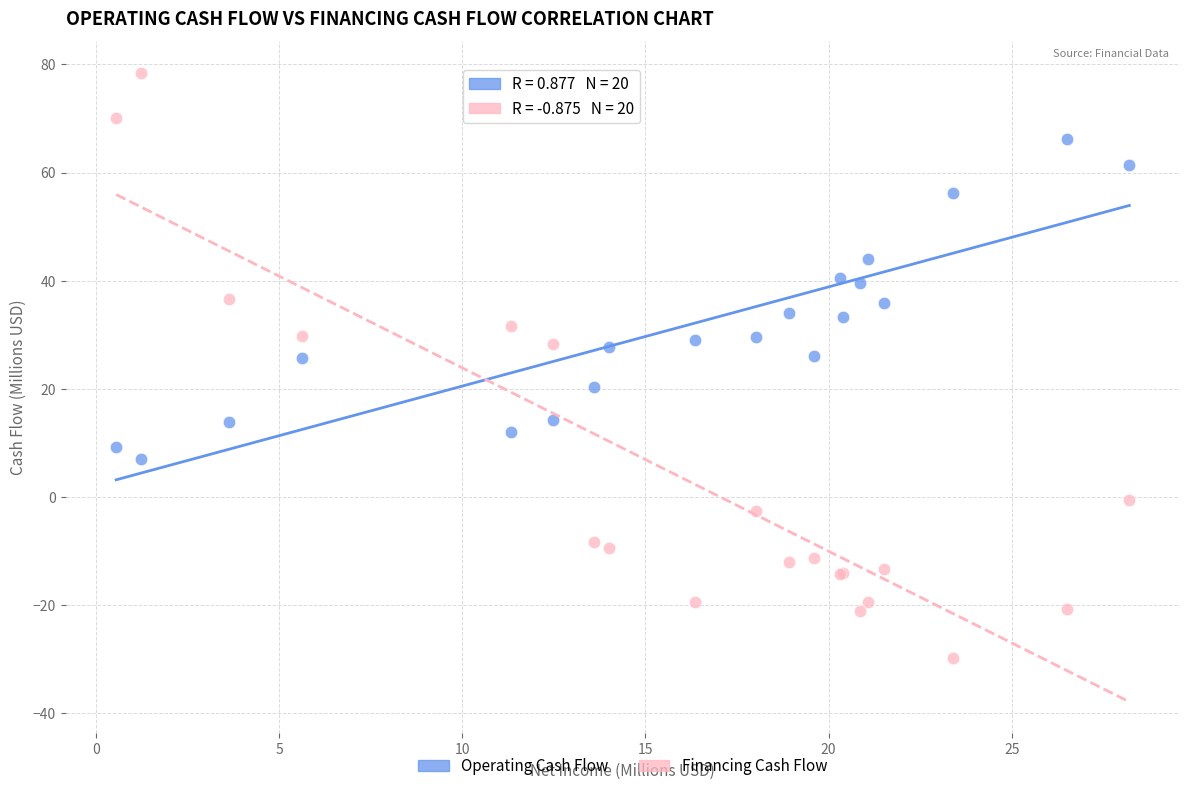

Which series reaches the minimum Y coordinate?

Financing Cash Flow